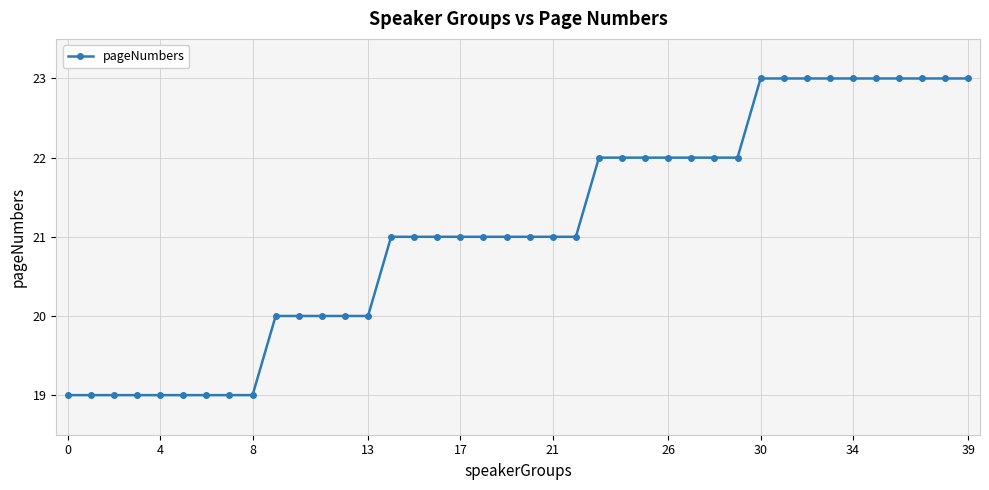

What is the minimum value shown in the chart?

19